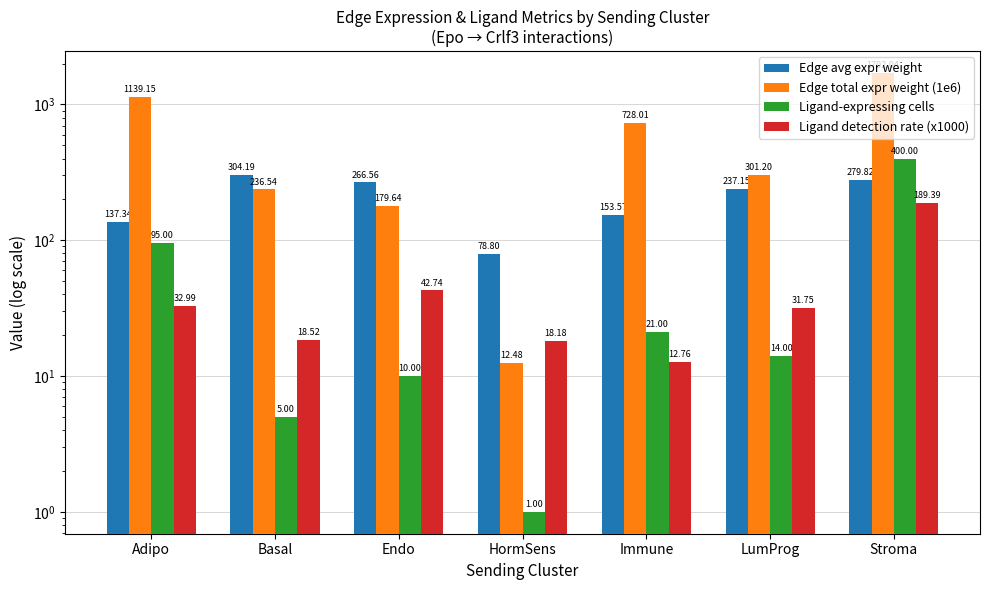

True or false: Ligand detection rate (x1000) has a value of 12.8 at Immune.

True